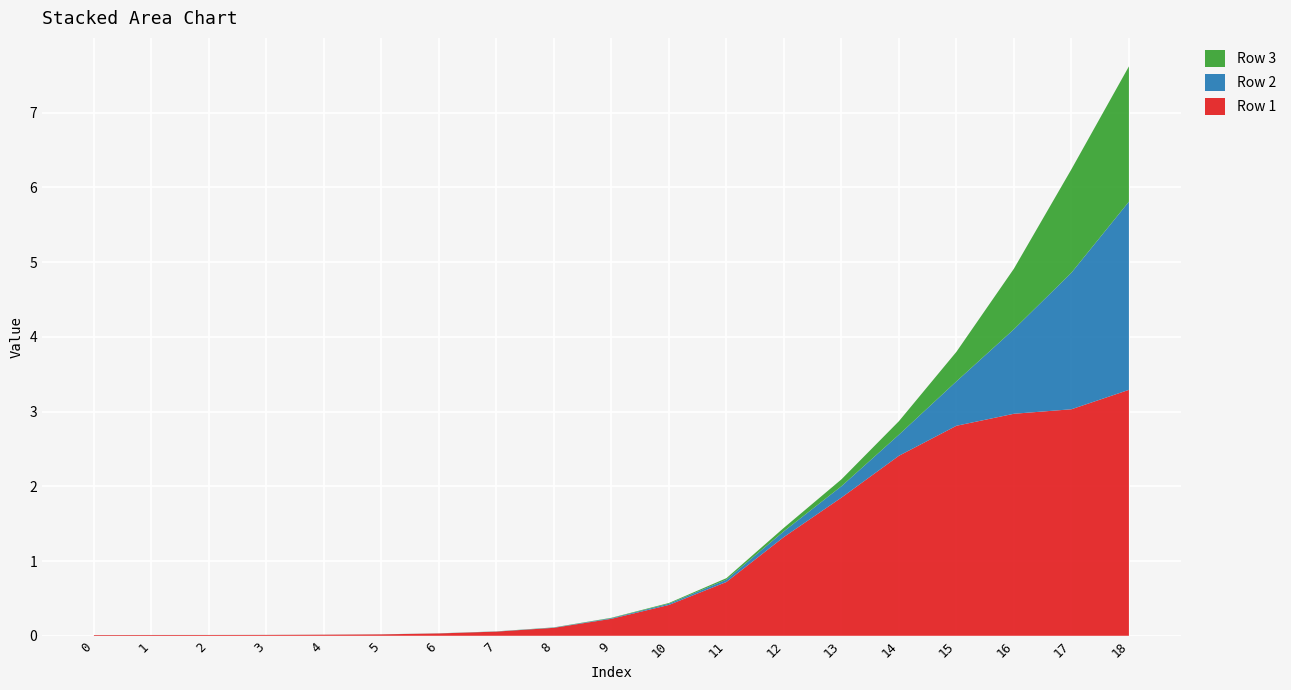

Reading left to right, list all the values displayed in this chart.

Row 1: 0=0.0	1=0.0	2=0.0	3=0.0	4=0.0	5=0.0	6=0.0	7=0.1	8=0.1	9=0.2	10=0.4	11=0.7	12=1.3	13=1.8	14=2.4	15=2.8	16=3.0	17=3.0	18=3.3
Row 2: 0=0.0	1=0.0	2=0.0	3=0.0	4=0.0	5=0.0	6=0.0	7=0.0	8=0.0	9=0.0	10=0.0	11=0.0	12=0.1	13=0.2	14=0.3	15=0.6	16=1.1	17=1.8	18=2.5
Row 3: 0=0.0	1=0.0	2=0.0	3=0.0	4=0.0	5=0.0	6=0.0	7=0.0	8=0.0	9=0.0	10=0.0	11=0.0	12=0.0	13=0.1	14=0.2	15=0.4	16=0.8	17=1.4	18=1.8